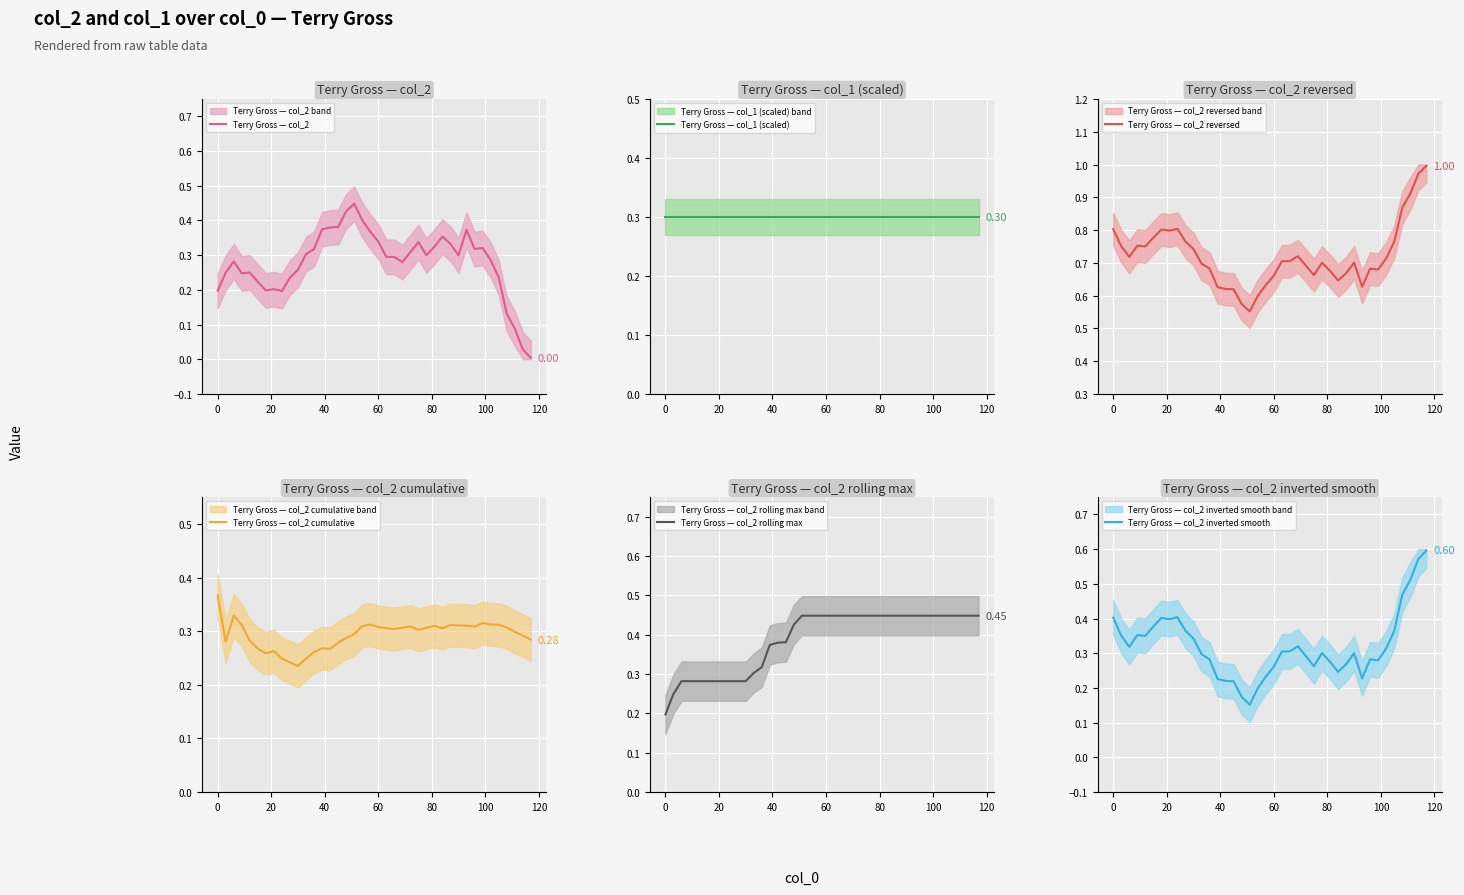

Reading right to left, extract all data points from this chart.

Terry Gross — col_2: 0.0	0.0	0.1	0.1	0.2	0.3	0.3	0.3	0.4	0.3	0.3	0.4	0.3	0.3	0.3	0.3	0.3	0.3	0.3	0.3	0.4	0.4	0.4	0.4	0.4	0.4	0.4	0.3	0.3	0.3	0.2	0.2	0.2	0.2	0.2	0.2	0.2	0.3	0.2	0.2
Terry Gross — col_1 (scaled): 0.3	0.3	0.3	0.3	0.3	0.3	0.3	0.3	0.3	0.3	0.3	0.3	0.3	0.3	0.3	0.3	0.3	0.3	0.3	0.3	0.3	0.3	0.3	0.3	0.3	0.3	0.3	0.3	0.3	0.3	0.3	0.3	0.3	0.3	0.3	0.3	0.3	0.3	0.3	0.3
Terry Gross — col_2 reversed: 1.0	1.0	0.9	0.9	0.8	0.7	0.7	0.7	0.6	0.7	0.7	0.6	0.7	0.7	0.7	0.7	0.7	0.7	0.7	0.7	0.6	0.6	0.6	0.6	0.6	0.6	0.6	0.7	0.7	0.7	0.8	0.8	0.8	0.8	0.8	0.8	0.8	0.7	0.8	0.8
Terry Gross — col_2 cumulative: 0.3	0.3	0.3	0.3	0.3	0.3	0.3	0.3	0.3	0.3	0.3	0.3	0.3	0.3	0.3	0.3	0.3	0.3	0.3	0.3	0.3	0.3	0.3	0.3	0.3	0.3	0.3	0.3	0.2	0.2	0.2	0.2	0.3	0.3	0.3	0.3	0.3	0.3	0.3	0.4
Terry Gross — col_2 rolling max: 0.4	0.4	0.4	0.4	0.4	0.4	0.4	0.4	0.4	0.4	0.4	0.4	0.4	0.4	0.4	0.4	0.4	0.4	0.4	0.4	0.4	0.4	0.4	0.4	0.4	0.4	0.4	0.3	0.3	0.3	0.3	0.3	0.3	0.3	0.3	0.3	0.3	0.3	0.2	0.2
Terry Gross — col_2 inverted smooth: 0.6	0.6	0.5	0.5	0.4	0.3	0.3	0.3	0.2	0.3	0.3	0.2	0.3	0.3	0.3	0.3	0.3	0.3	0.3	0.3	0.2	0.2	0.2	0.2	0.2	0.2	0.2	0.3	0.3	0.3	0.4	0.4	0.4	0.4	0.4	0.4	0.4	0.3	0.4	0.4